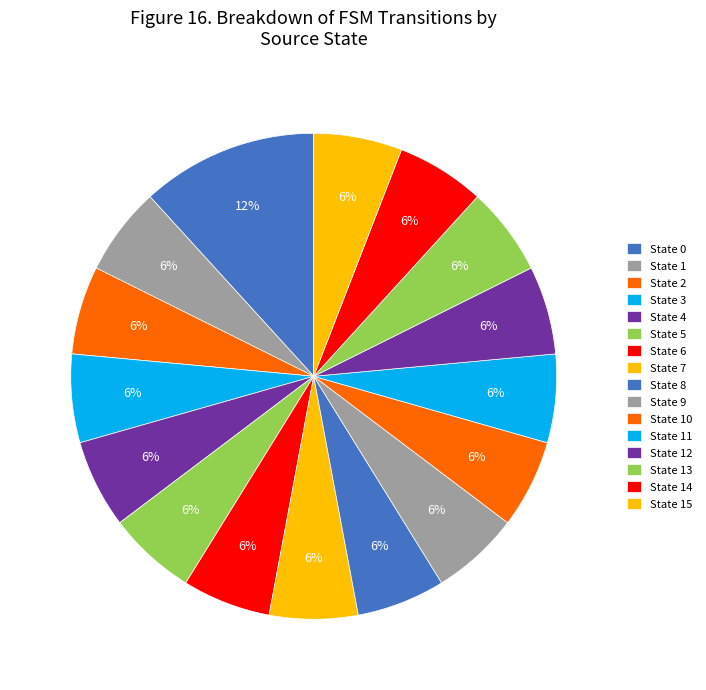

Rank the categories by value from highest to lowest.

State 0, State 1, State 2, State 3, State 4, State 5, State 6, State 7, State 8, State 9, State 10, State 11, State 12, State 13, State 14, State 15